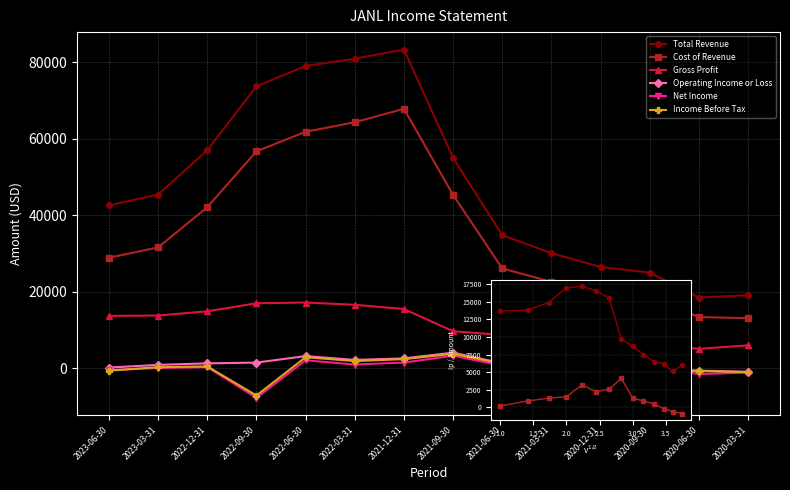

What is the total value across all series at 2022-09-30?

134100